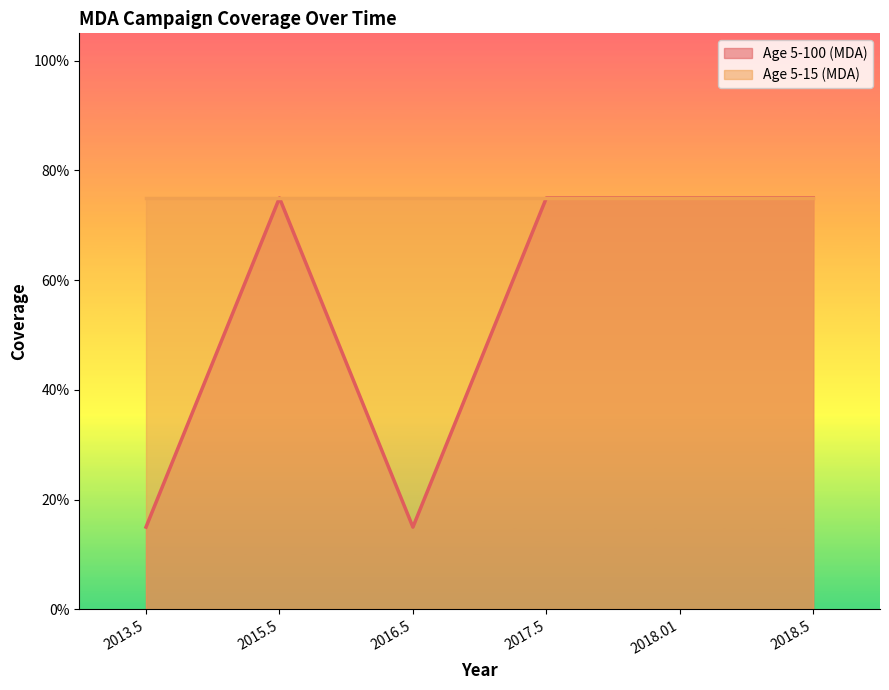

Reading left to right, what are all the values shown in this chart?

0.1	0.8	0.1	0.8	0.8	0.8